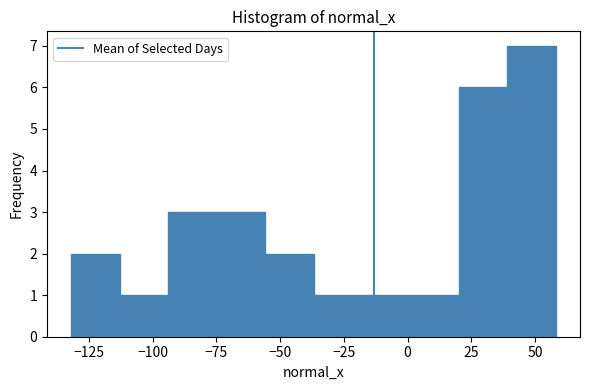

Around what value on the x-axis is the tallest bar? Give the approximate position of its centre, as read against the axis.

50